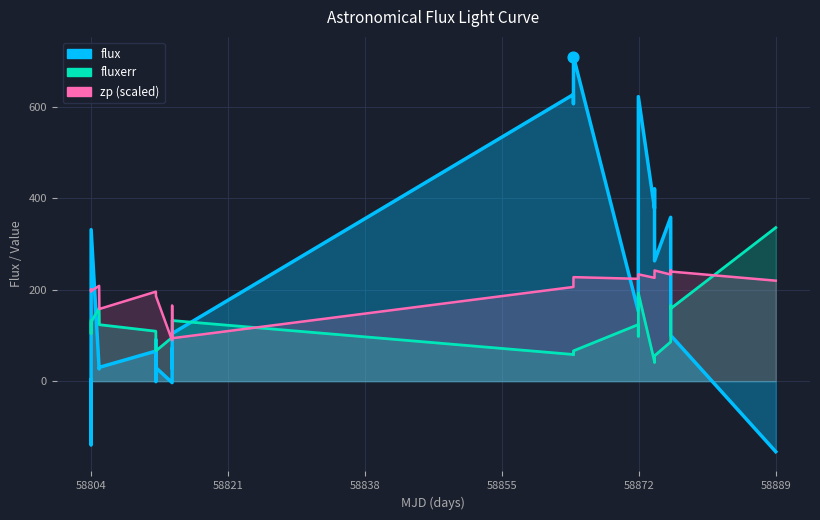

Which series has the largest total across all categories?

flux